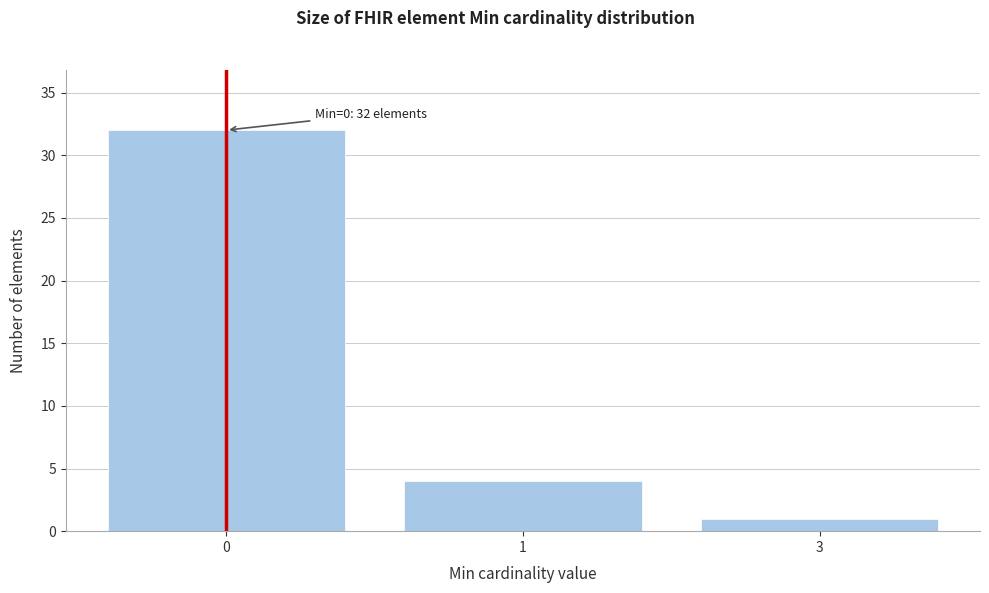

Reading left to right, what are all the values shown in this chart?

0=32	1=4	3=1